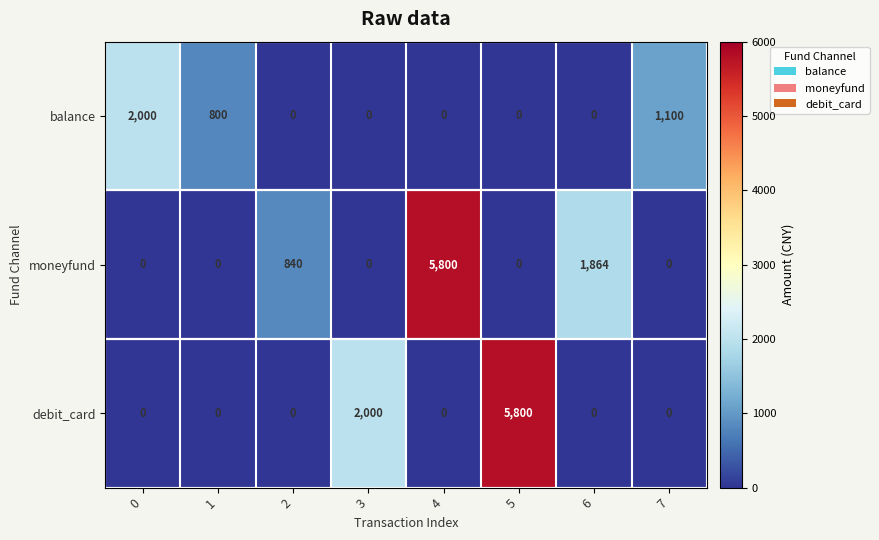

What is the spread (max minus min) of values at 7?

1100